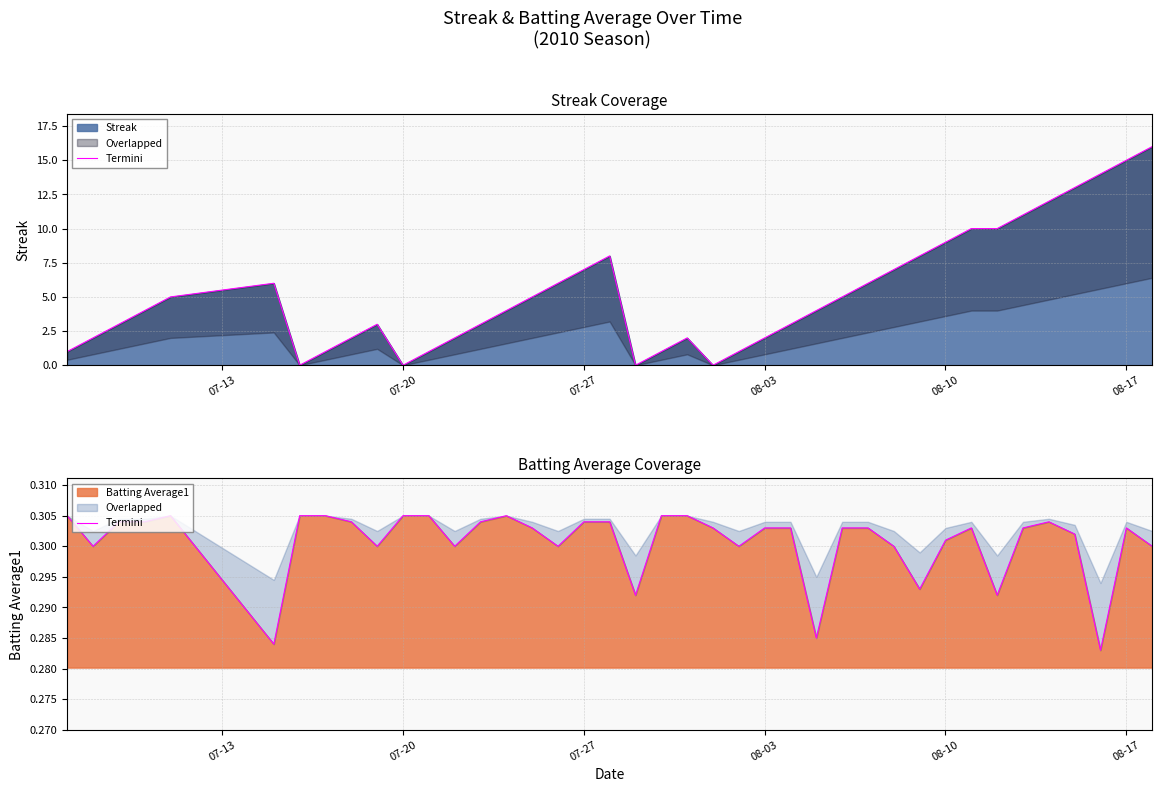

Reading left to right, extract all data points from this chart.

0.3	0.3	0.3	0.3	0.3	0.3	0.3	0.3	0.3	0.3	0.3	0.3	0.3	0.3	0.3	0.3	0.3	0.3	0.3	0.3	0.3	0.3	0.3	0.3	0.3	0.3	0.3	0.3	0.3	0.3	0.3	0.3	0.3	0.3	0.3	0.3	0.3	0.3	0.3	0.3